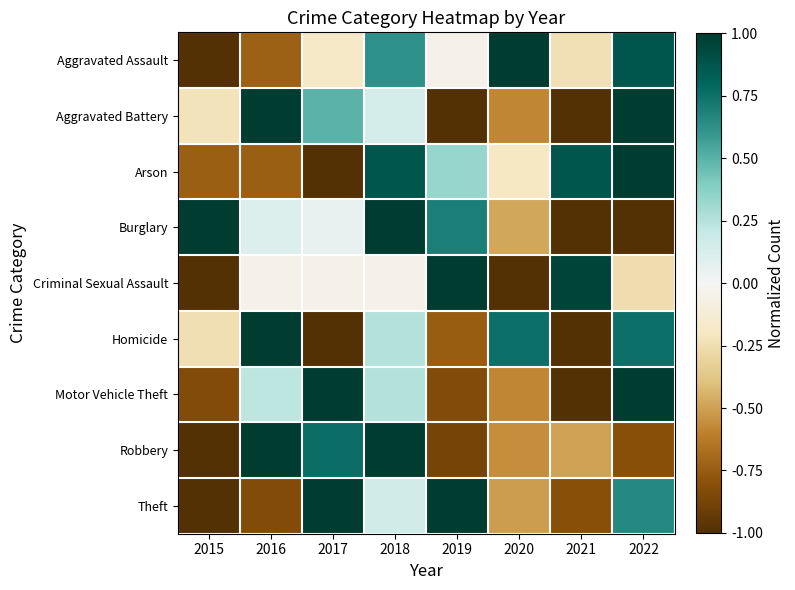

Which category has the lowest value across all series?

2015